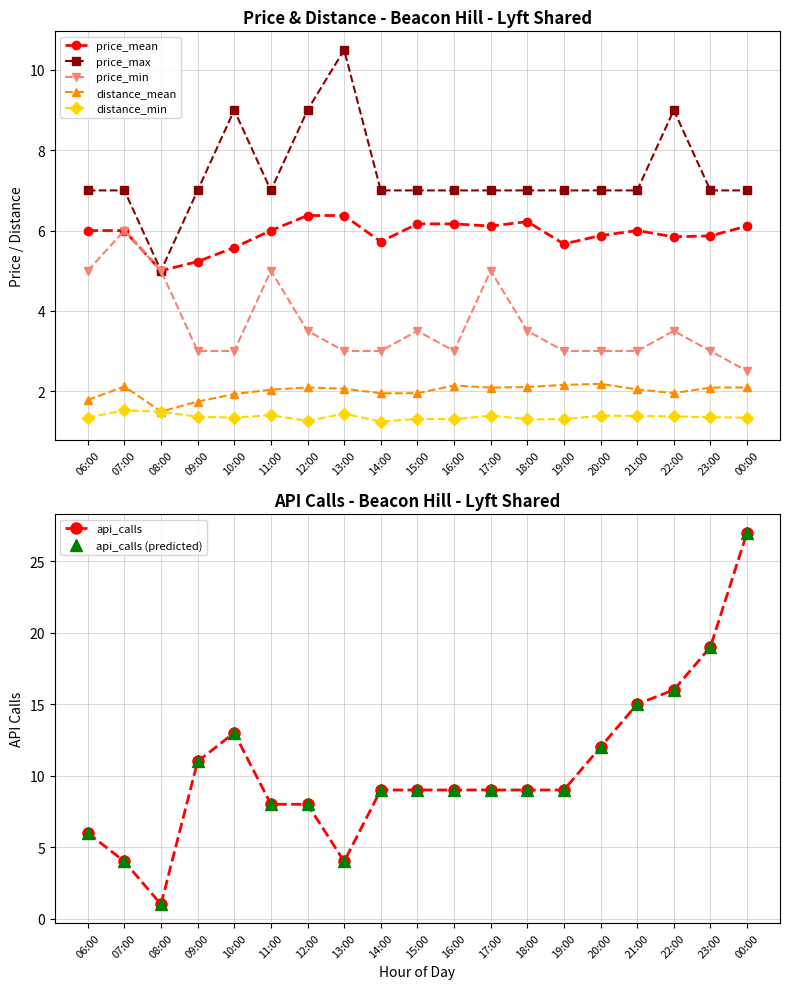

Is it true that distance_min equals 1.3 at 00:00?

True